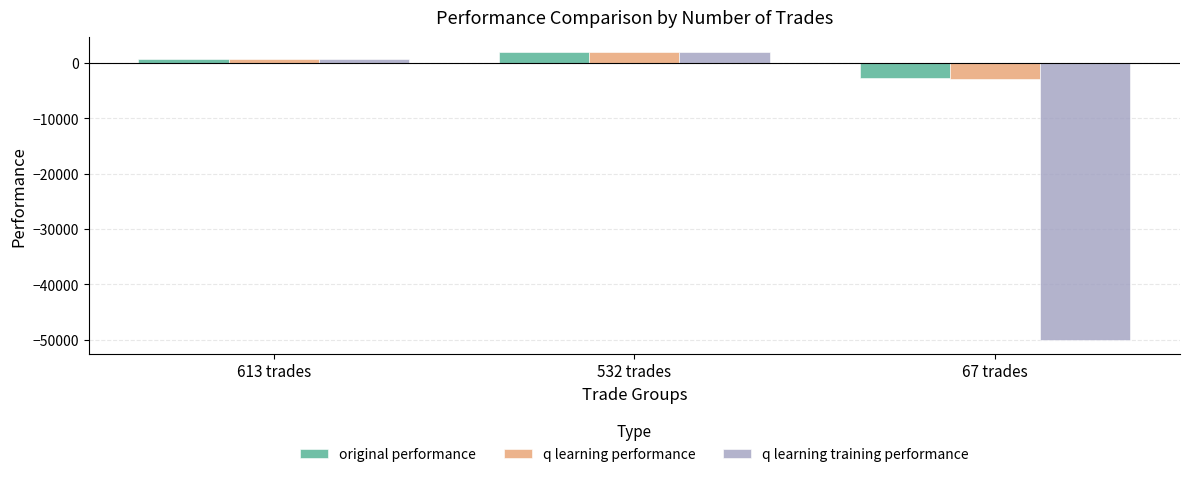

What is the difference between the maximum and minimum values in the q learning performance series?

4870.2